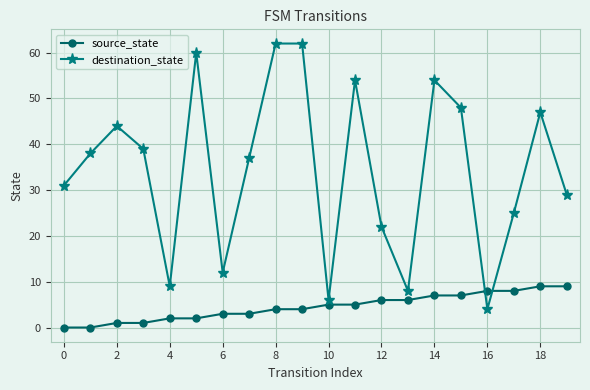

What is the sum of all destination_state values?

691